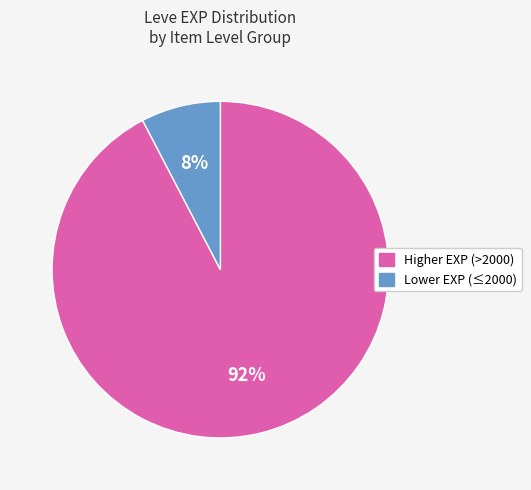

Is there any slice that represents more than half of the pie?

Yes